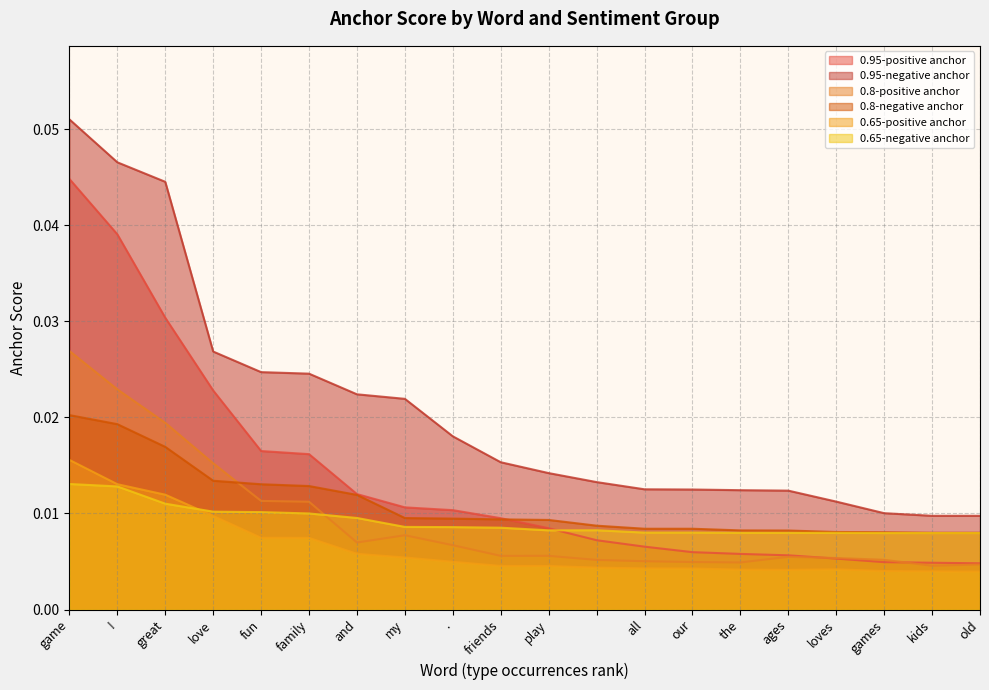

The 0.65-positive anchor series shows 0.0 at all. True or false?

True